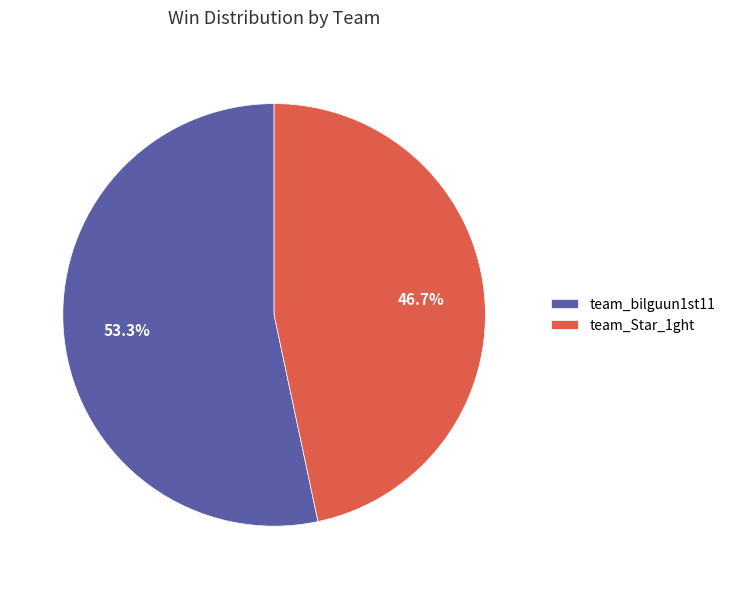

Between team_bilguun1st11 and team_Star_1ght, which is larger?

team_bilguun1st11